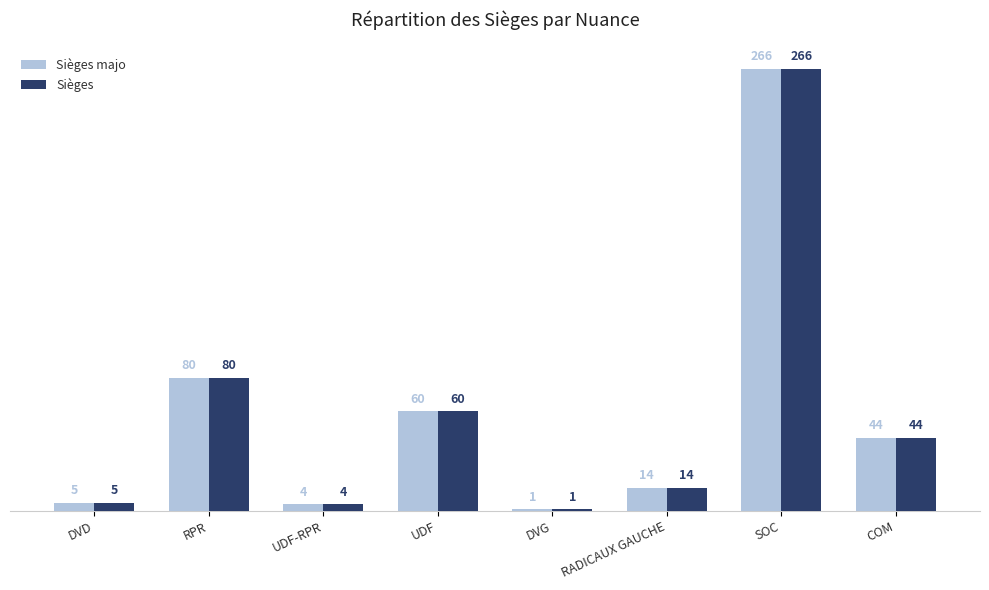

True or false: Sièges has a value of 5 at DVD.

True